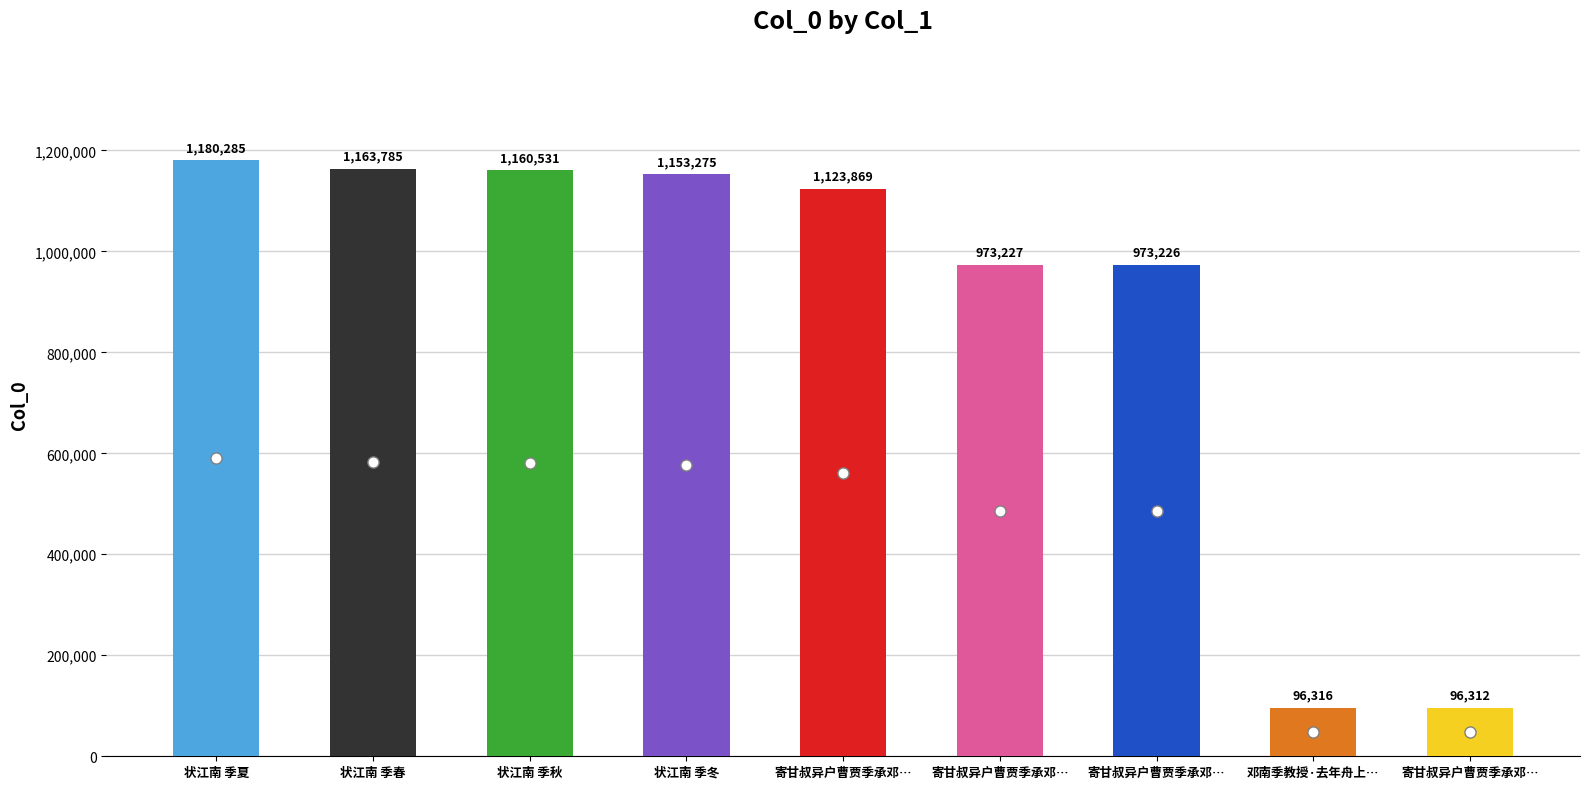

How many bars are there in total?

9